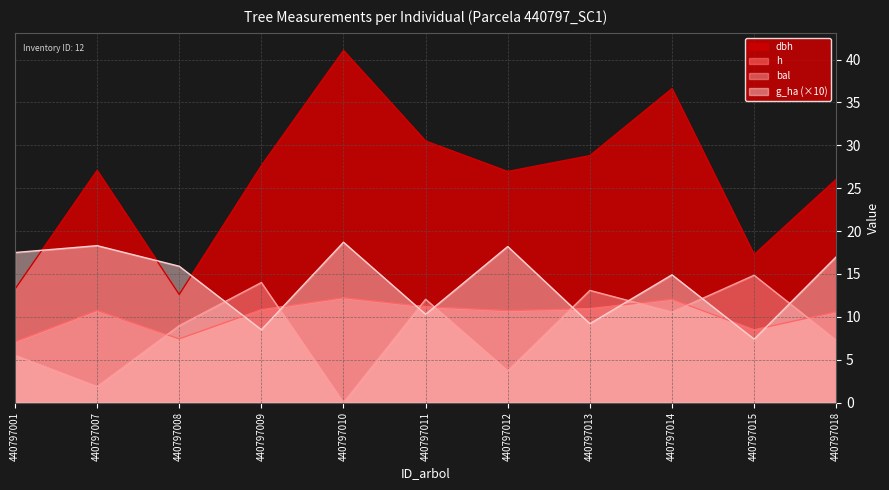

What is the value of the g_ha point at the 1st from the left?

17.5